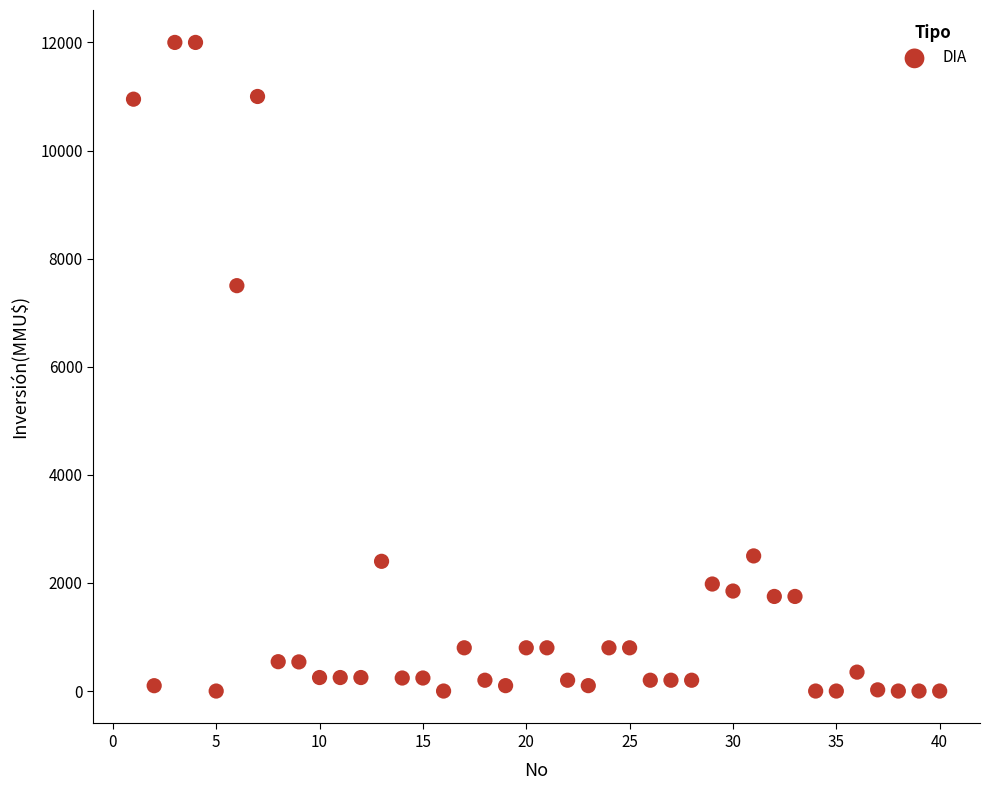

What Y value in the scatter plot is closest to 6000?

7500